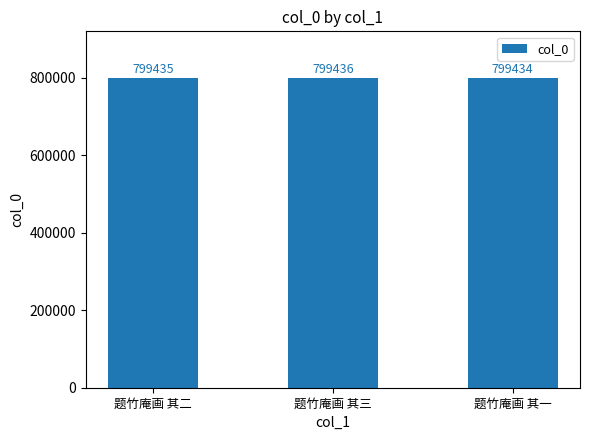

What is the average value?

799435